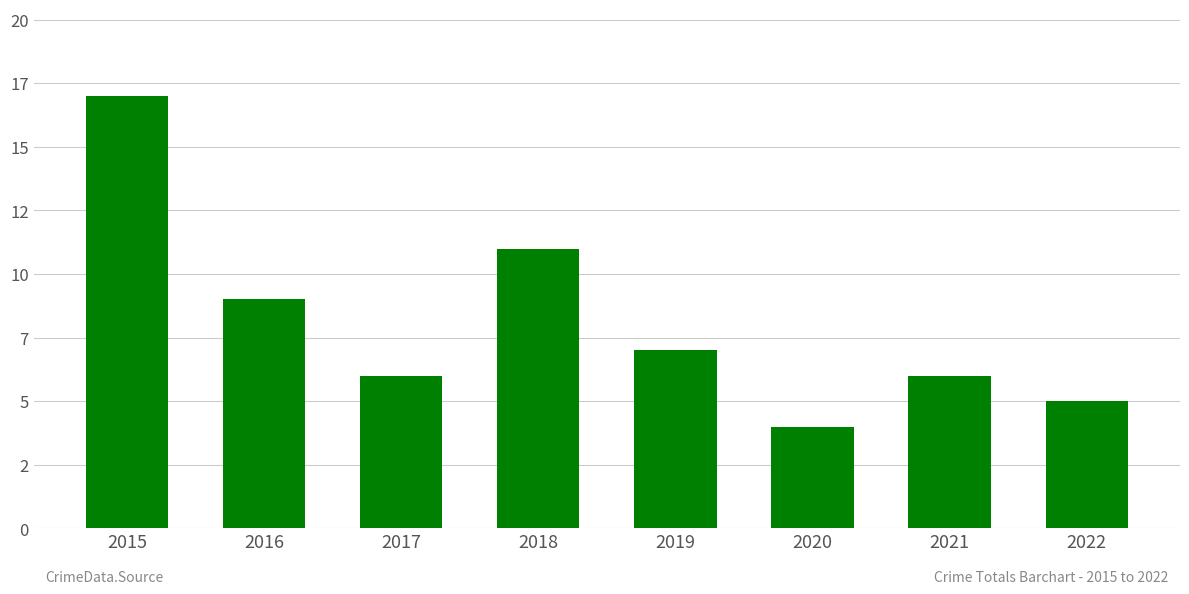

True or false: the data shows 11 at 2018.

True